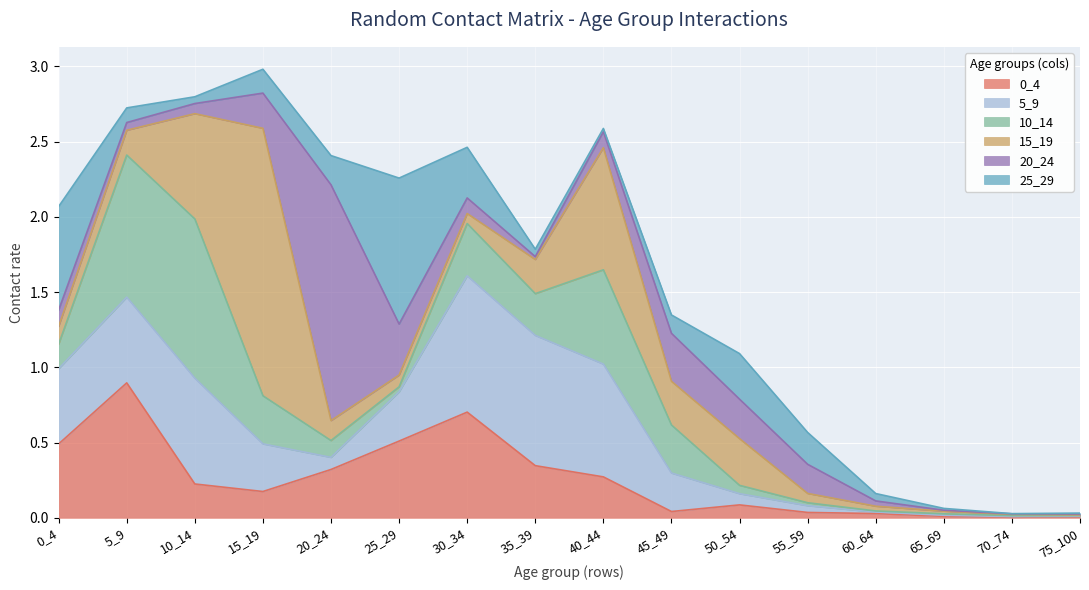

What is the greatest value displayed?

1.8